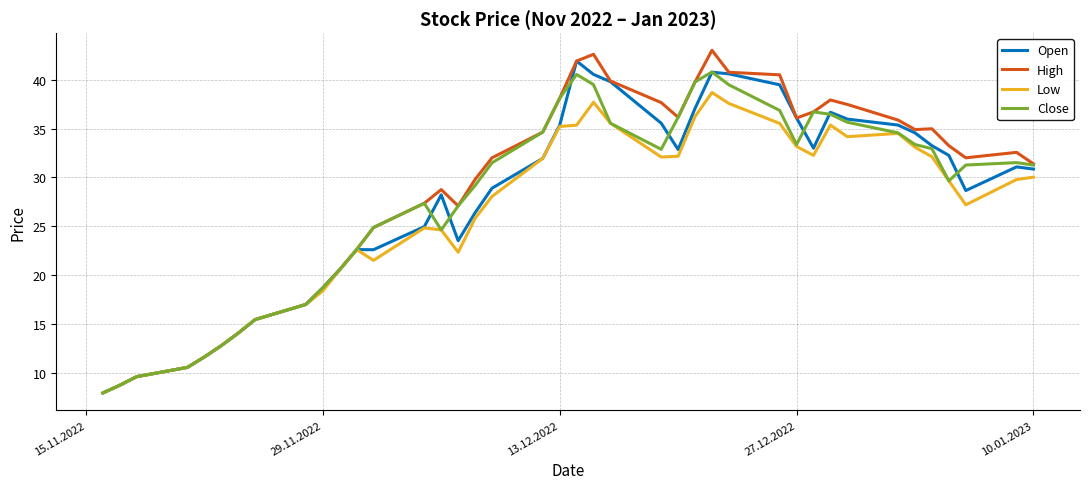

What is the highest value of the Low series?

38.7